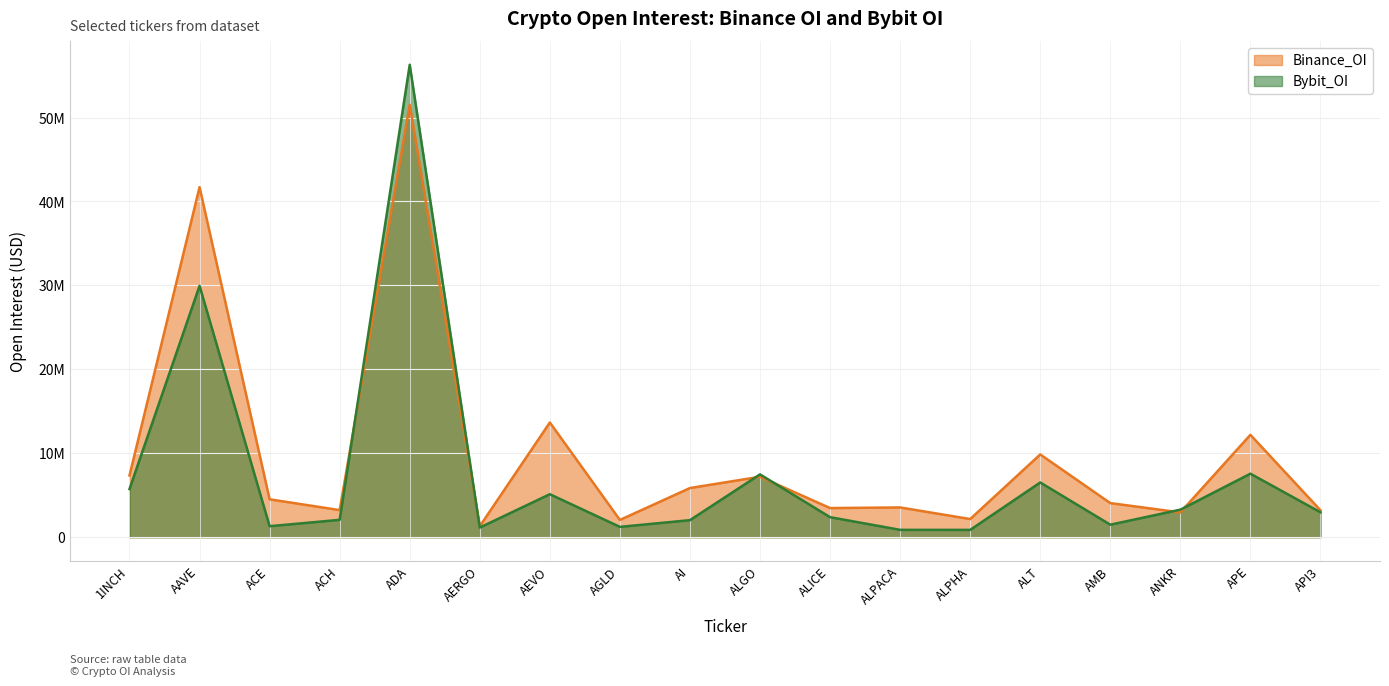

The value of Bybit_OI at ALPACA is 1230417. True or false?

False